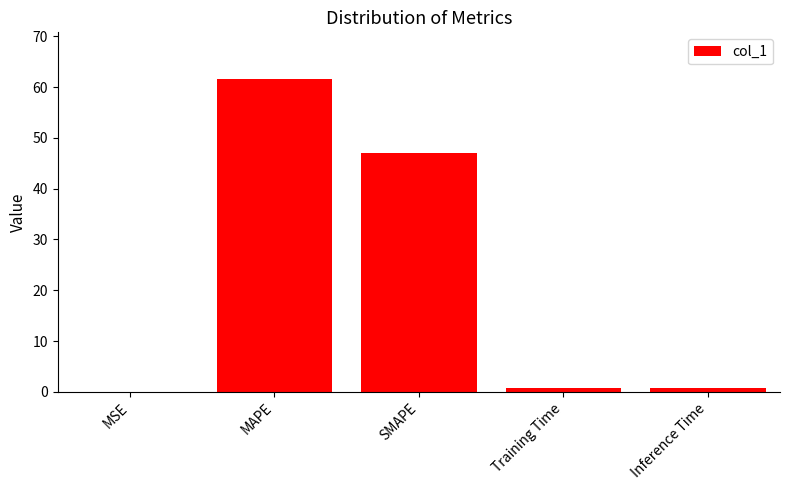

What is the change in value from MAPE to Training Time?

-60.8